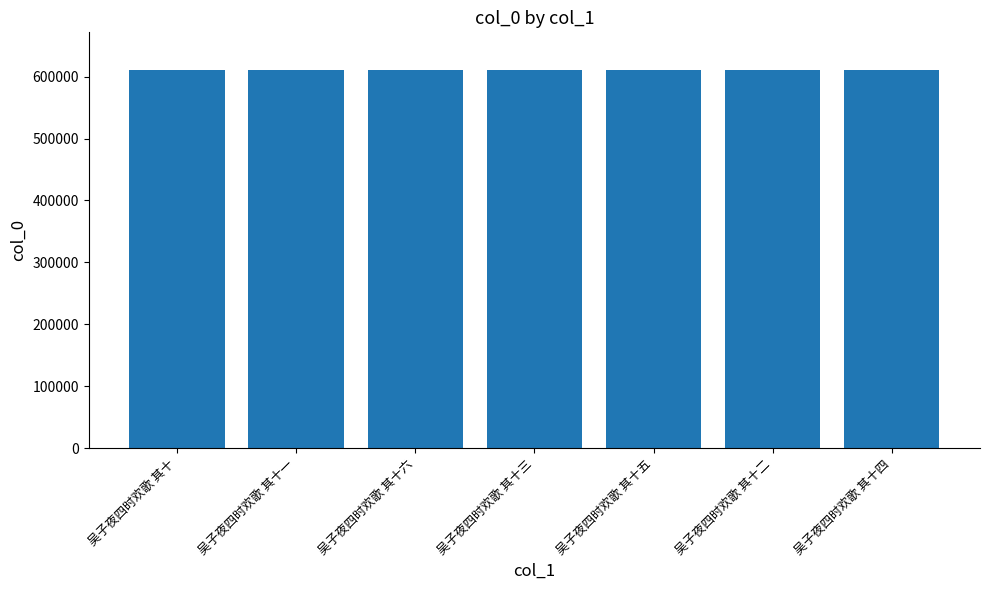

What is the ratio of the value at 吴子夜四时欢歌 其十三 to the value at 吴子夜四时欢歌 其十五?

1.0